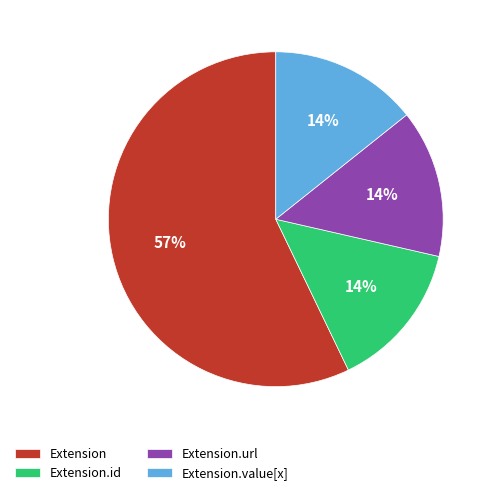

To the nearest percent, what is the average slice percentage?

25%